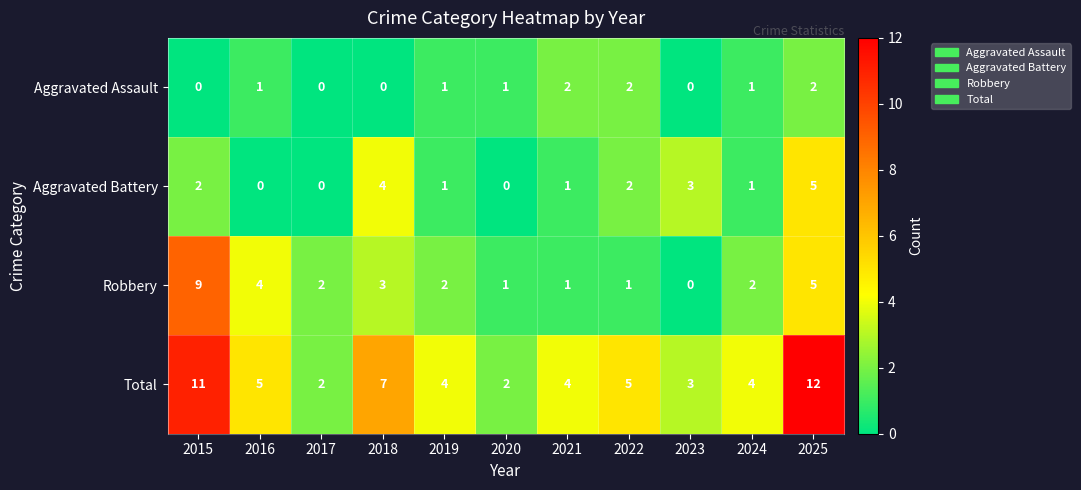

What is the total value across all series at 2015?

22